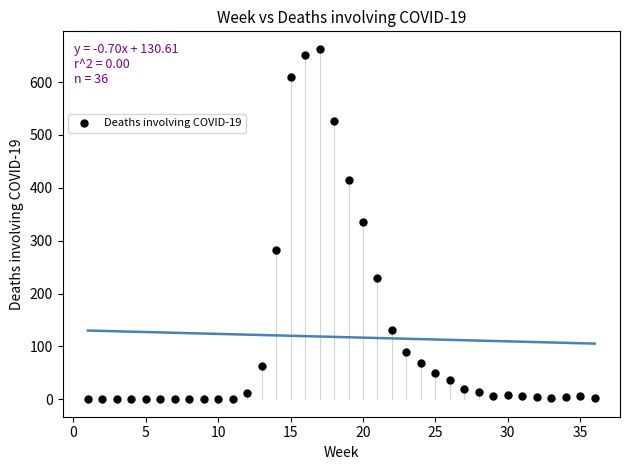

What is the range of X values (max minus min)?

35